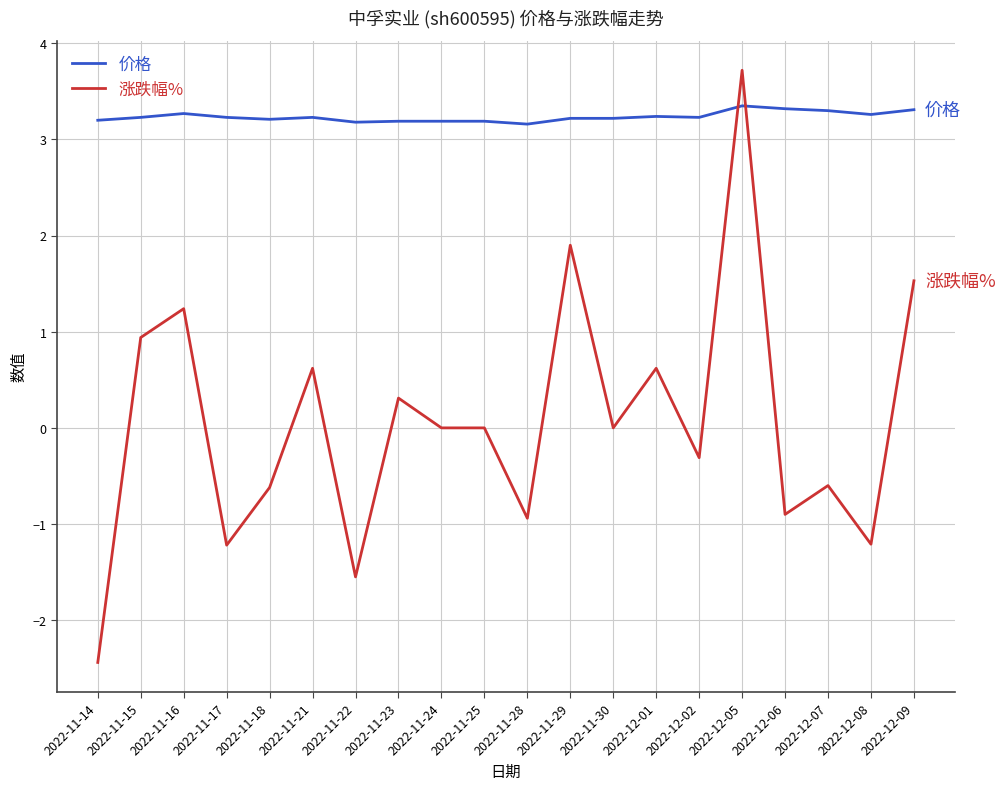

List the series in order of their overall mean, lowest first.

涨跌幅%, 价格